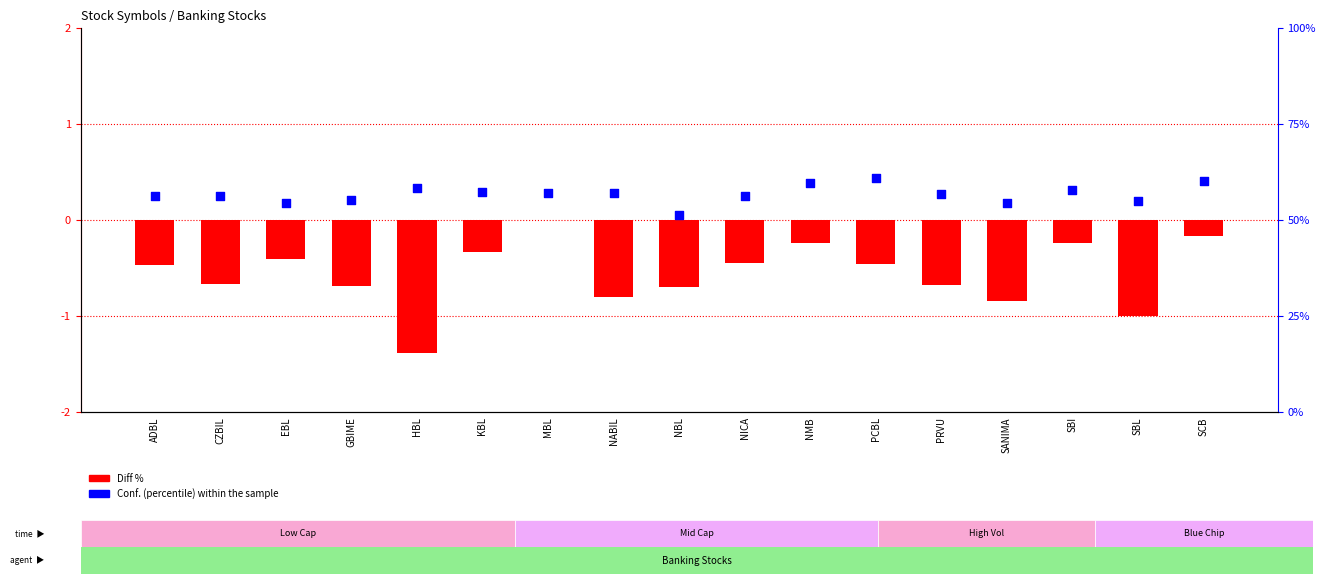

Which series has the largest total across all categories?

Conf.